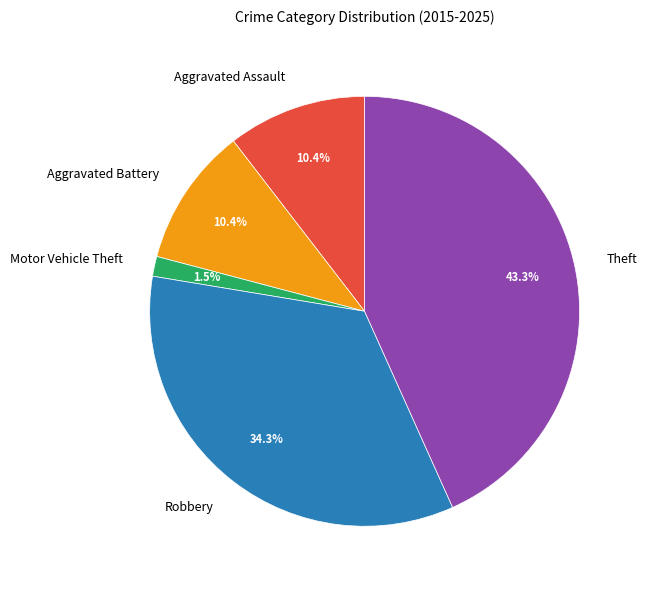

How many slices are in this pie chart?

5